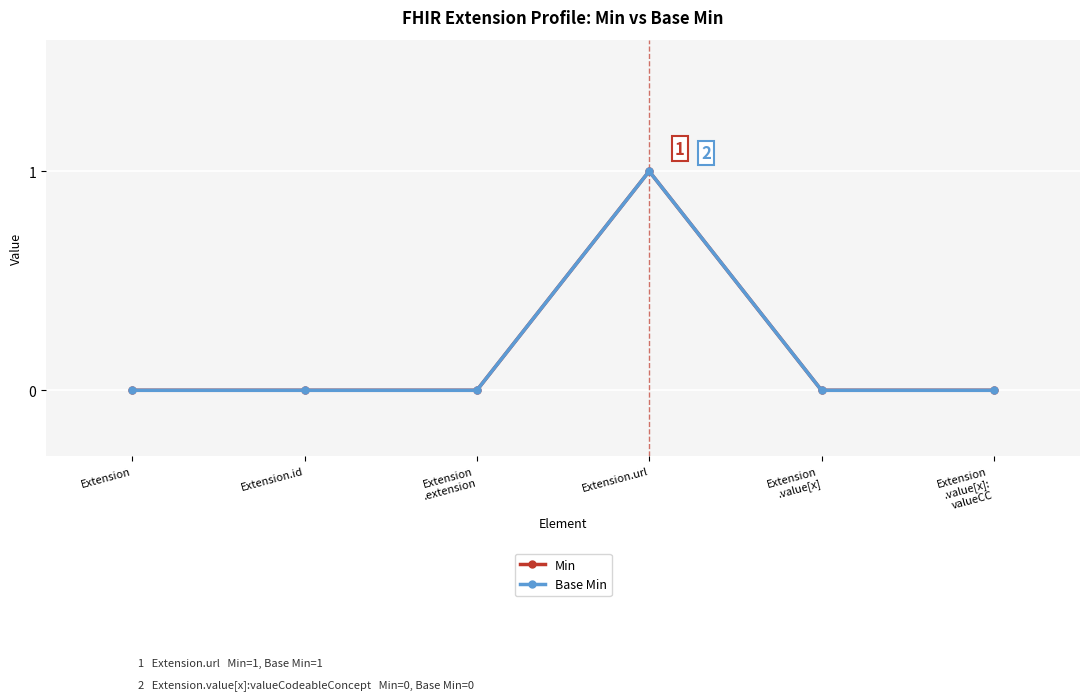

True or false: Min and Base Min cross at least once.

False